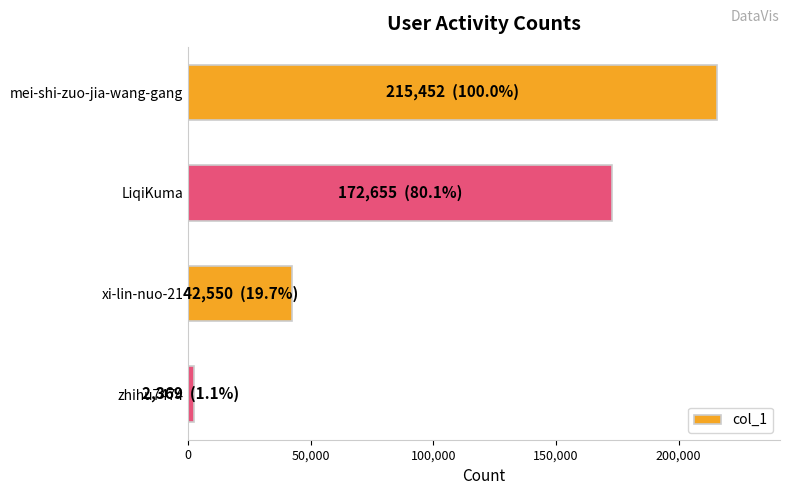

Between zhihu7474 and mei-shi-zuo-jia-wang-gang, which is larger?

mei-shi-zuo-jia-wang-gang